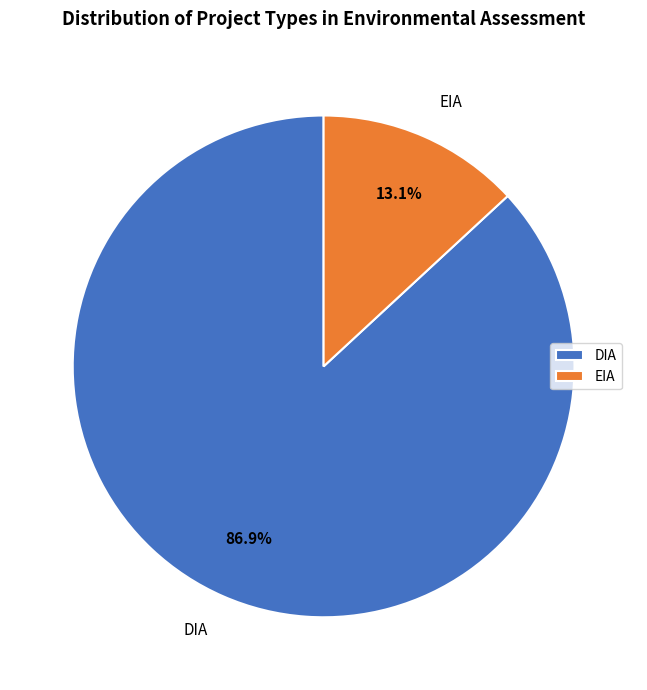

Is it true that DIA is 99% of the pie?

False